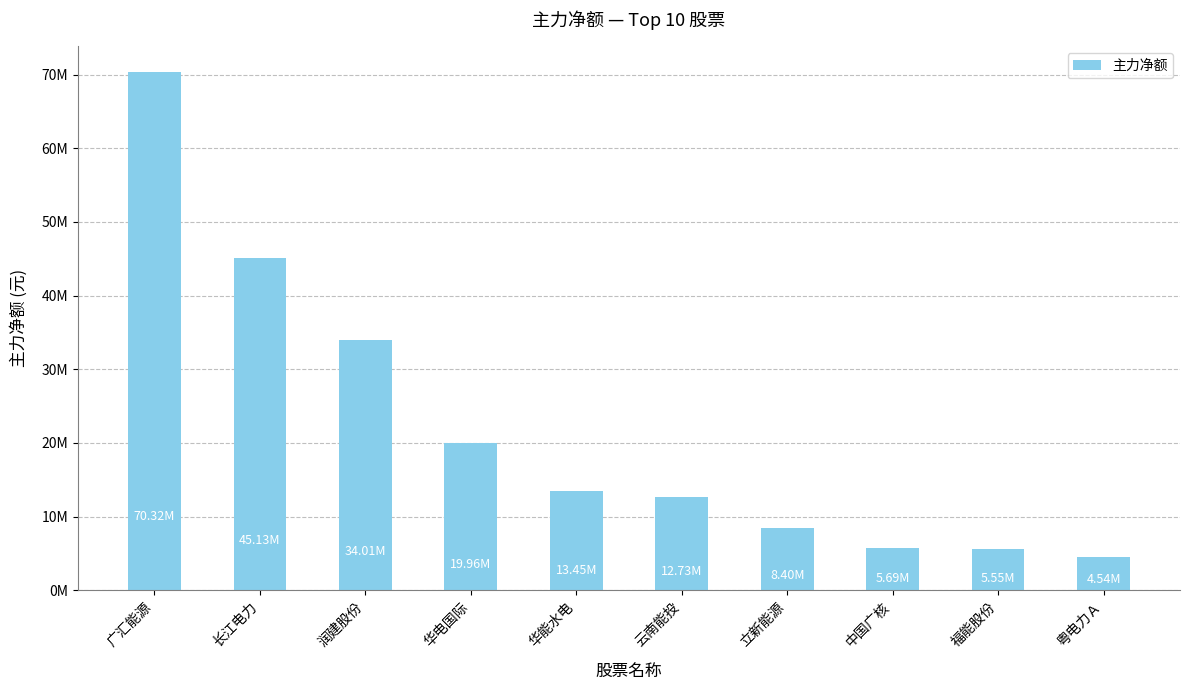

What is the change in value from 中国广核 to 粤电力Ａ?

-1156382